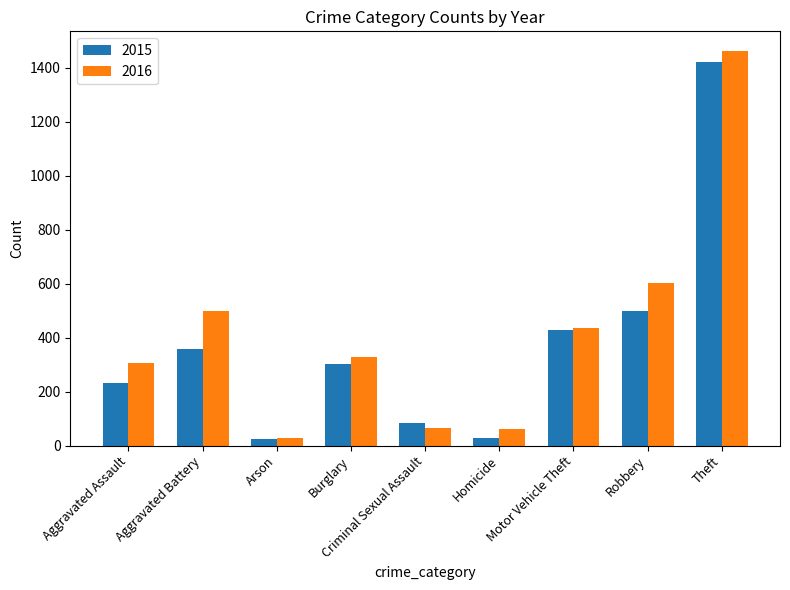

What is the label of the 9th bar from the right?

Aggravated Assault